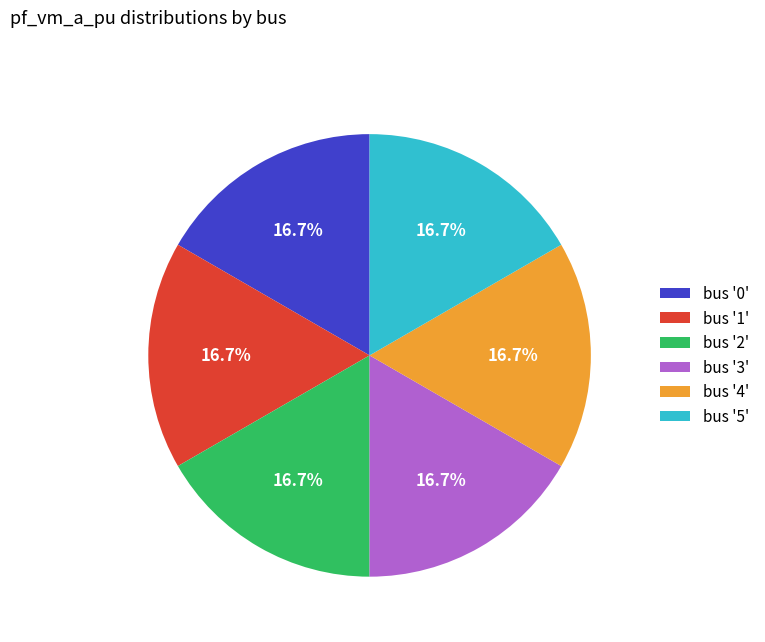

Is there any slice that represents more than half of the pie?

No